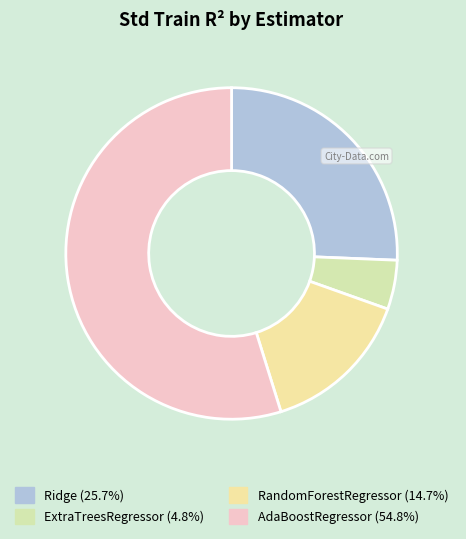

How many slices are in this pie chart?

4